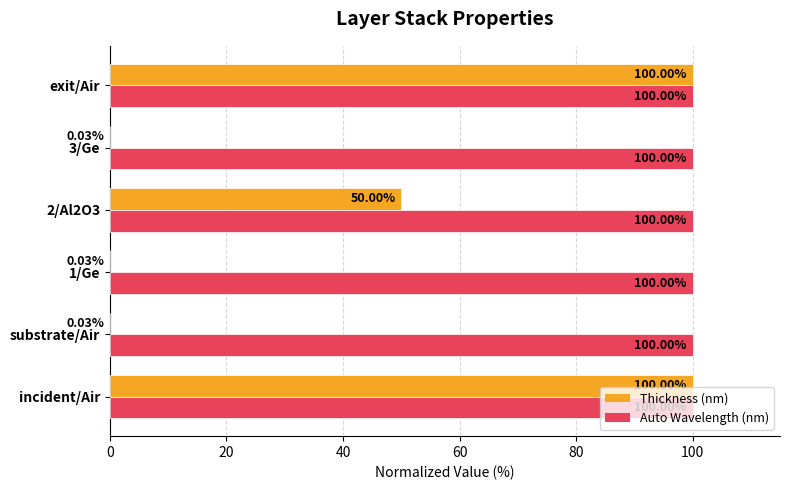

Between incident/Air and 2/Al2O3, which series saw the biggest shift?

Thickness (nm)